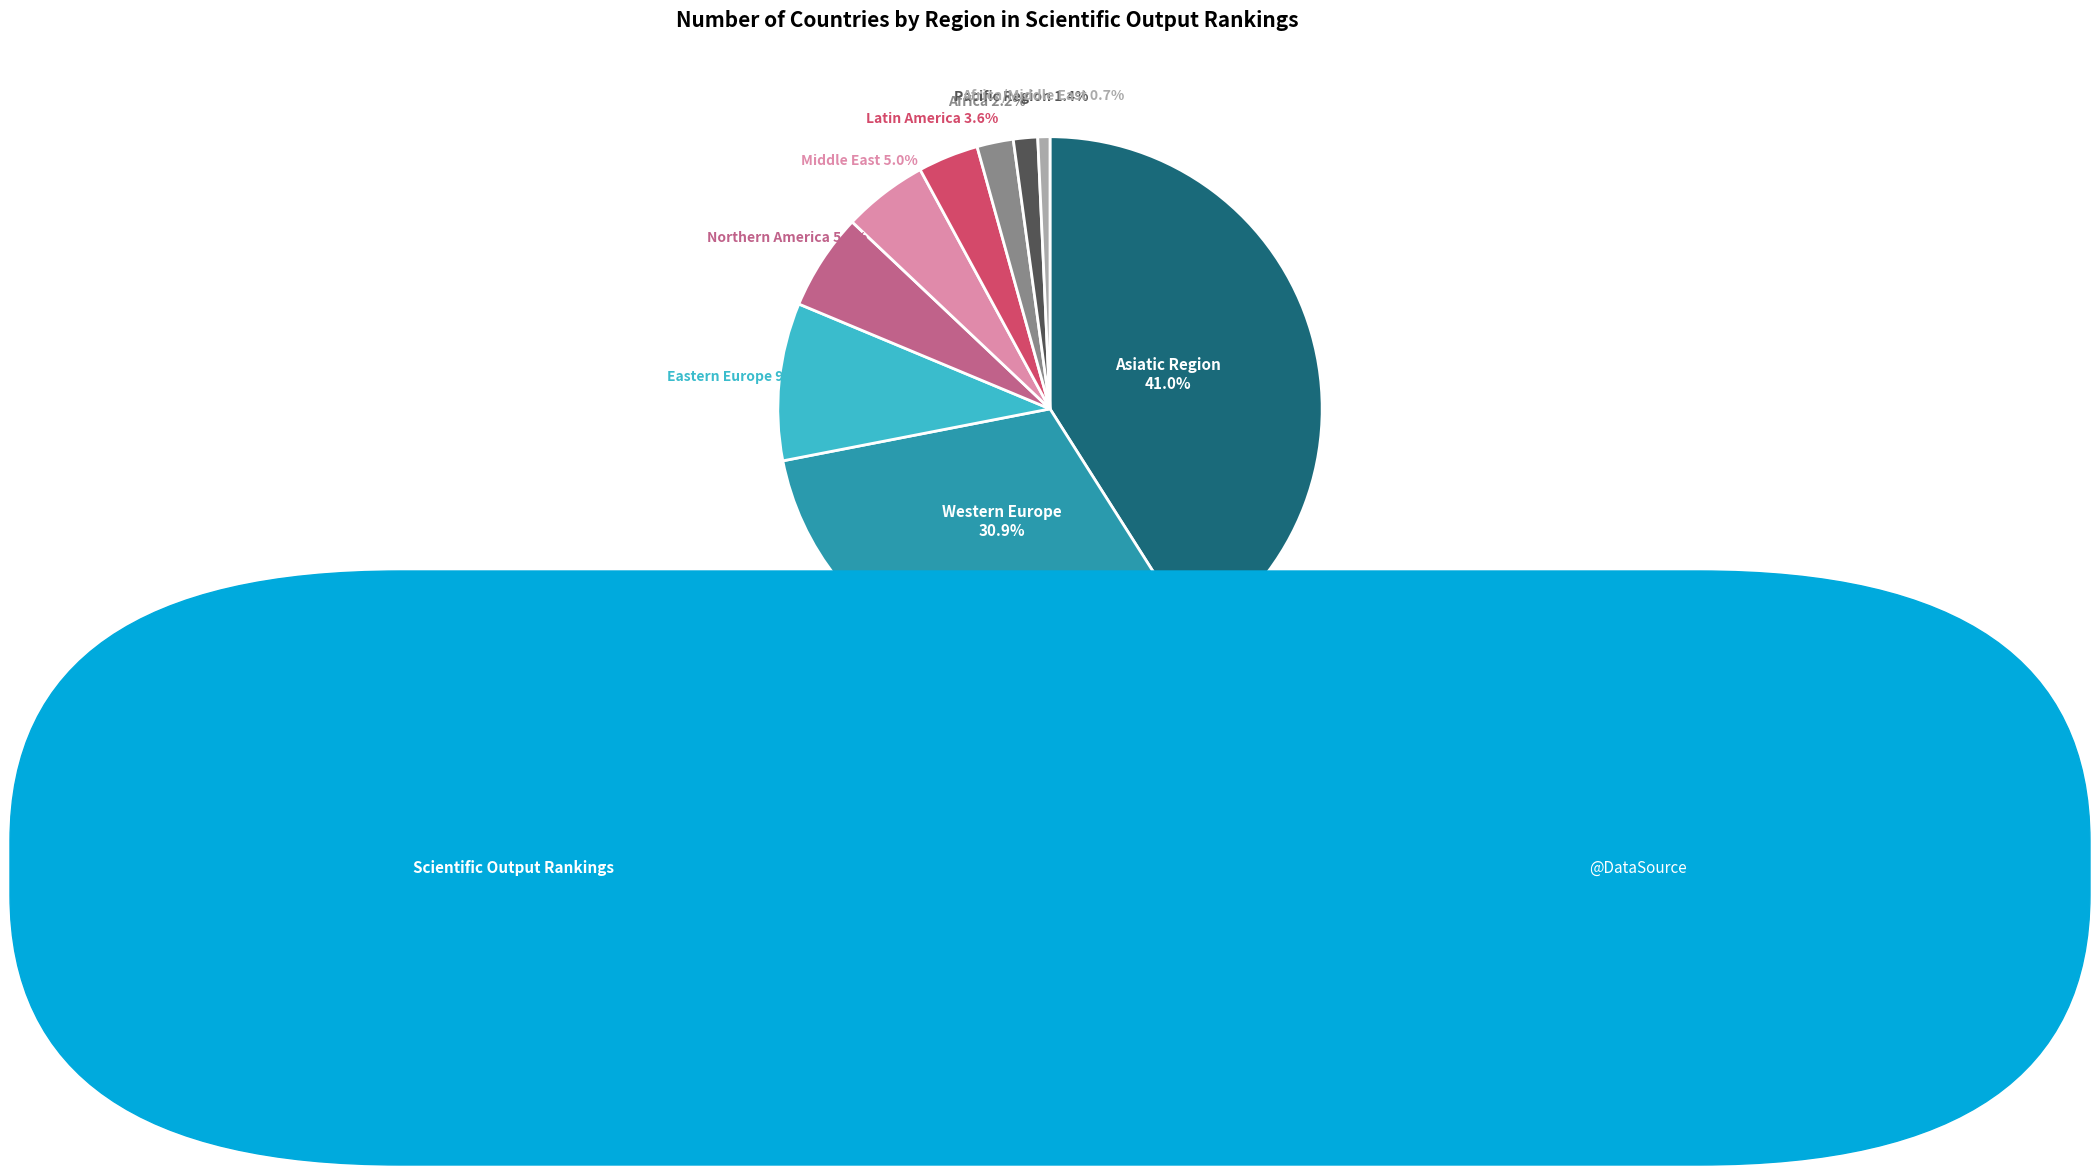

Is there a majority slice in this chart?

No